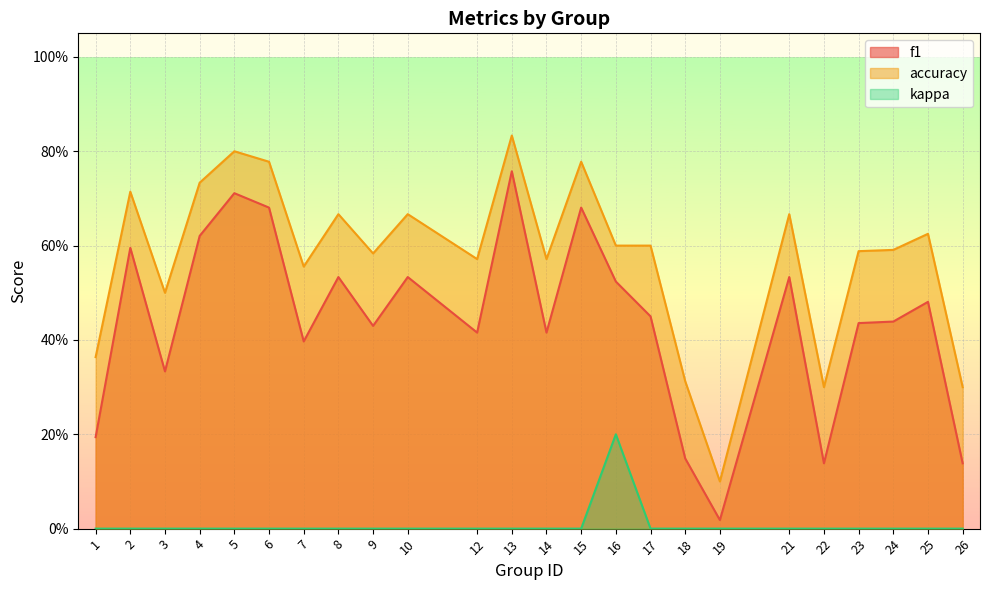

Which has a higher value, 8 or 25?

8